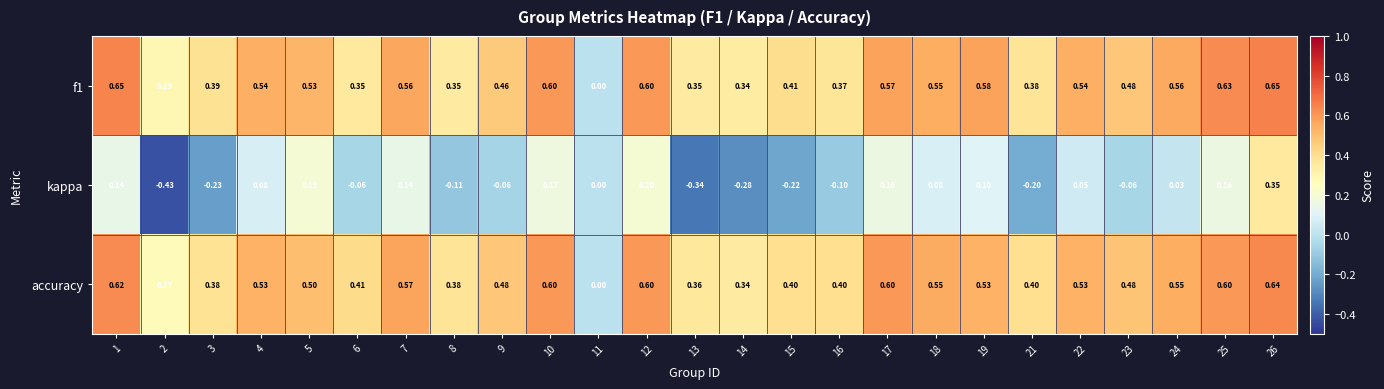

How many data points in accuracy are above 0?

24